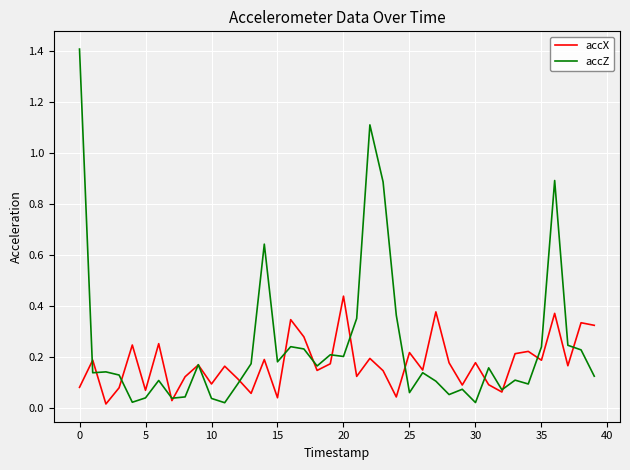

Rank the series by their average value, from highest to lowest.

accZ, accX